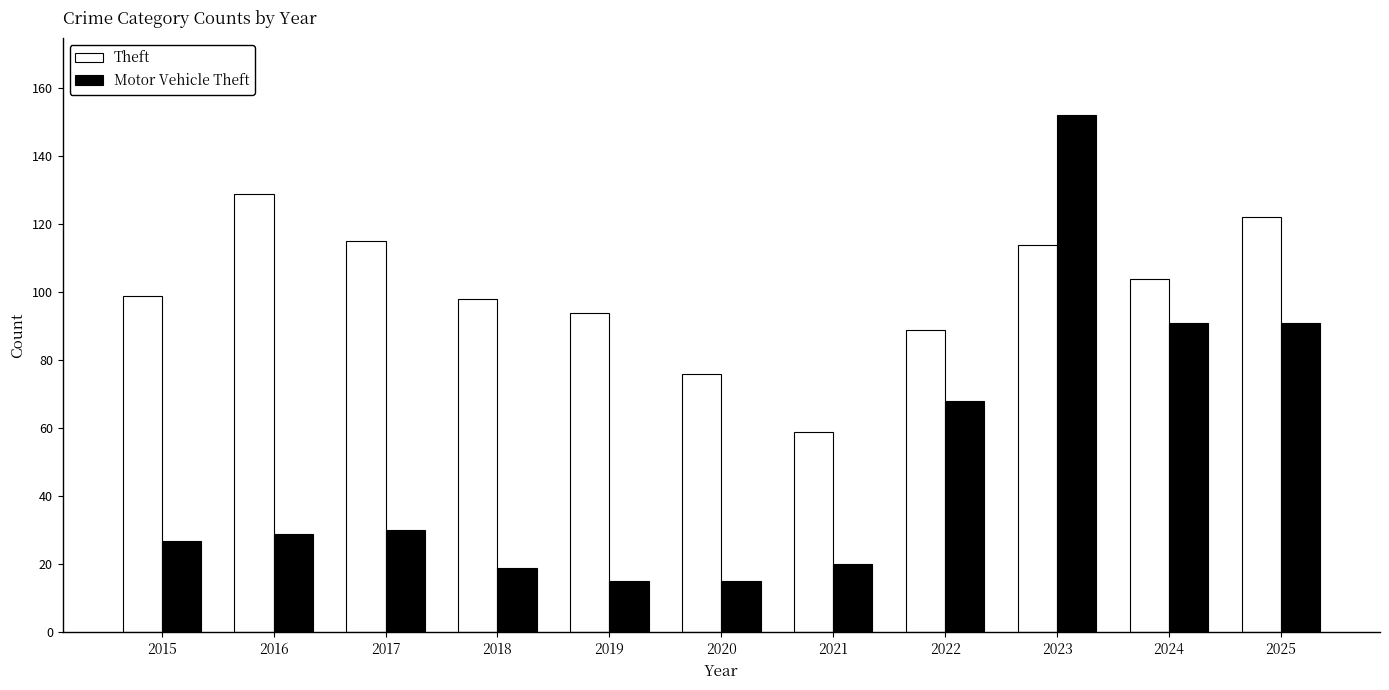

True or false: Motor Vehicle Theft has a value of 30 at 2017.

True